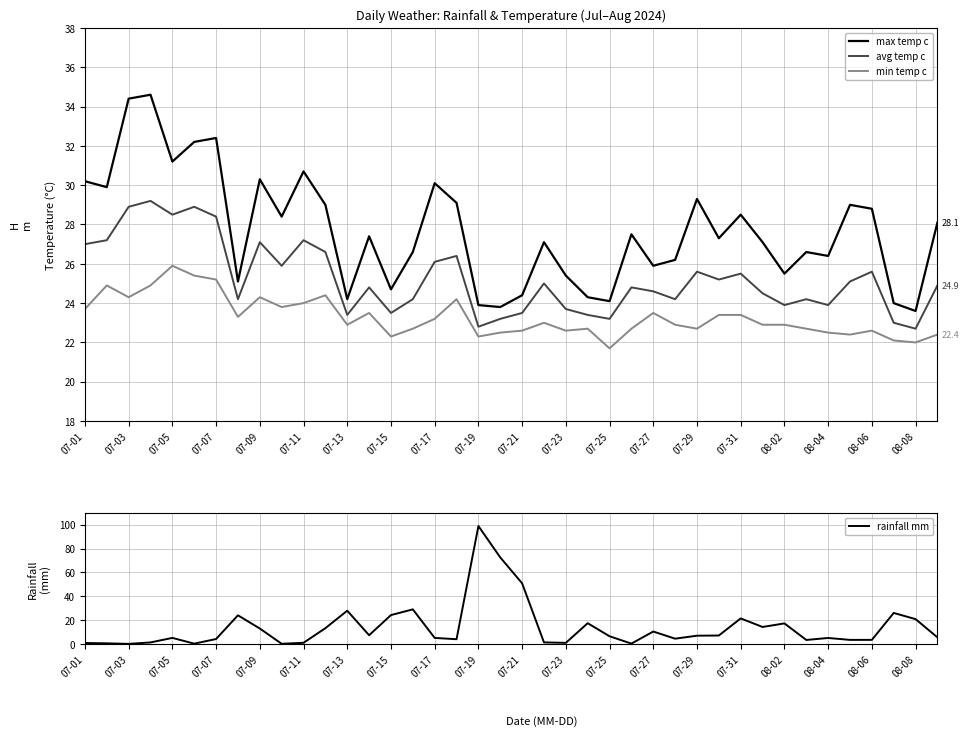

Is it true that min temp c equals 24.3 at 07-03?

True